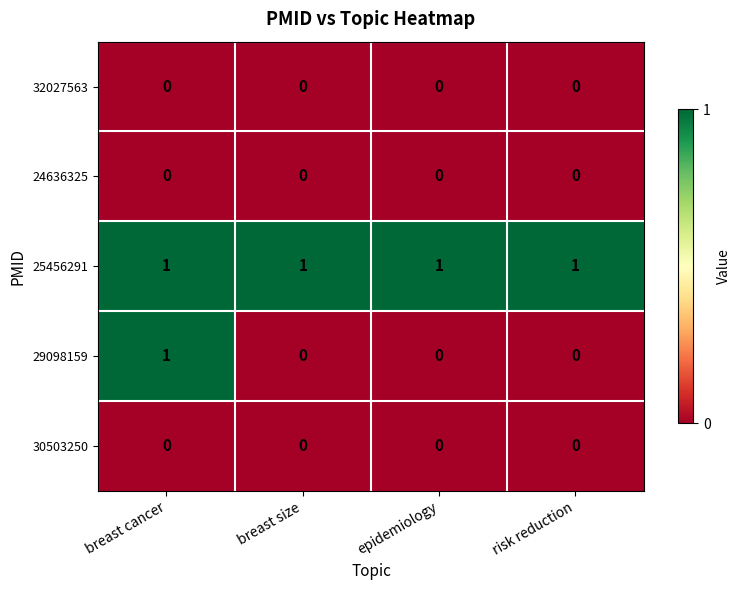

At which label does 29098159 reach its peak?

breast cancer